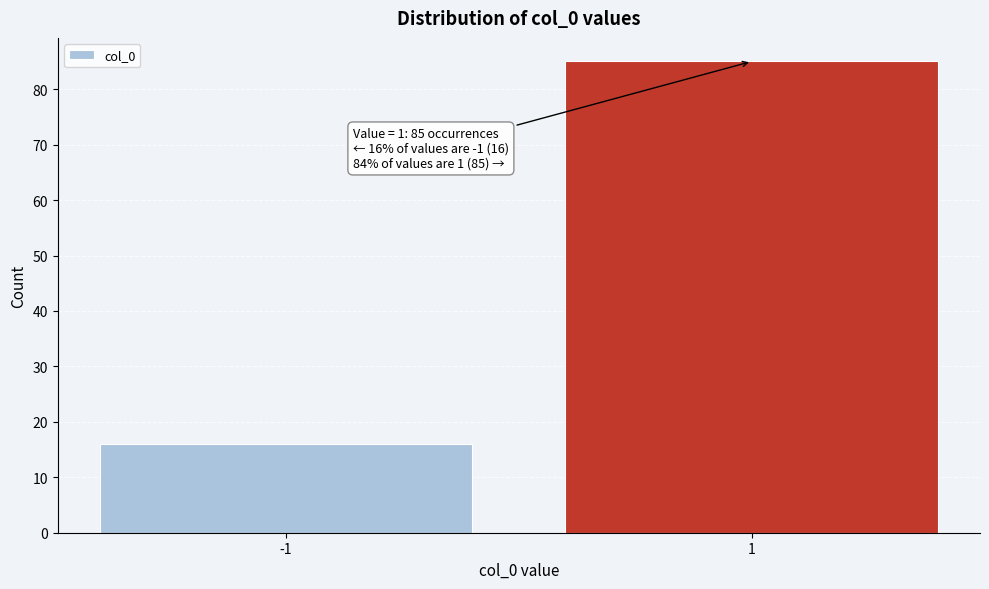

Reading left to right, extract all data points from this chart.

-1=16	1=85